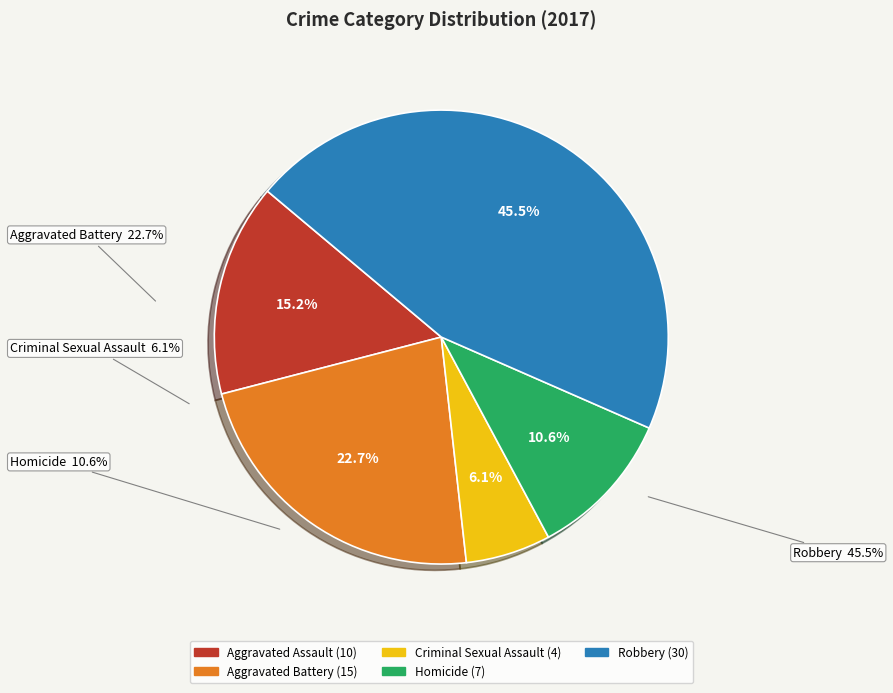

Is the sum of Aggravated Assault and Aggravated Battery greater than half?

No